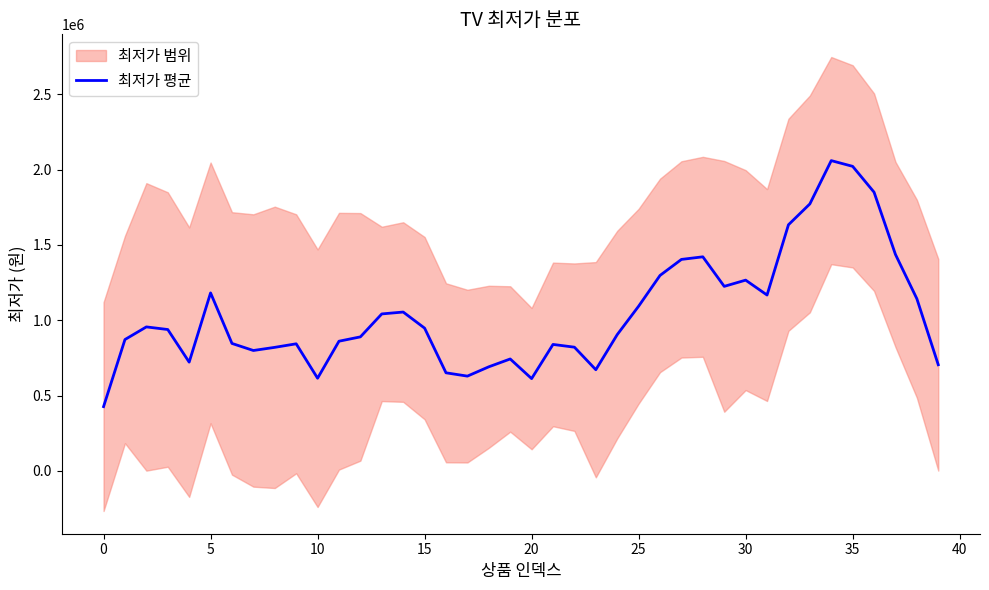

What is the minimum value for 최저가 평균?

426536.0